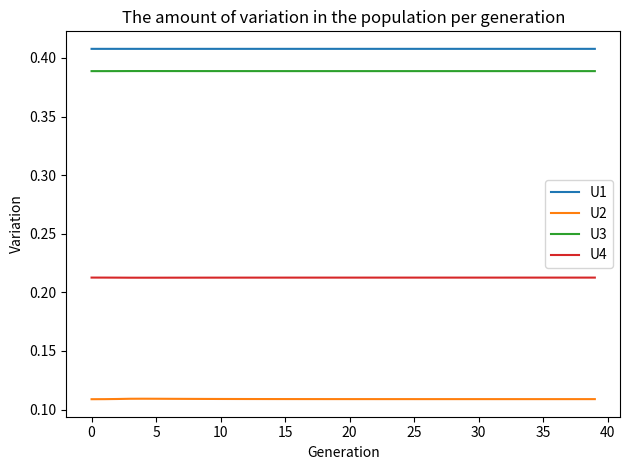

Which series has the largest total across all categories?

U1